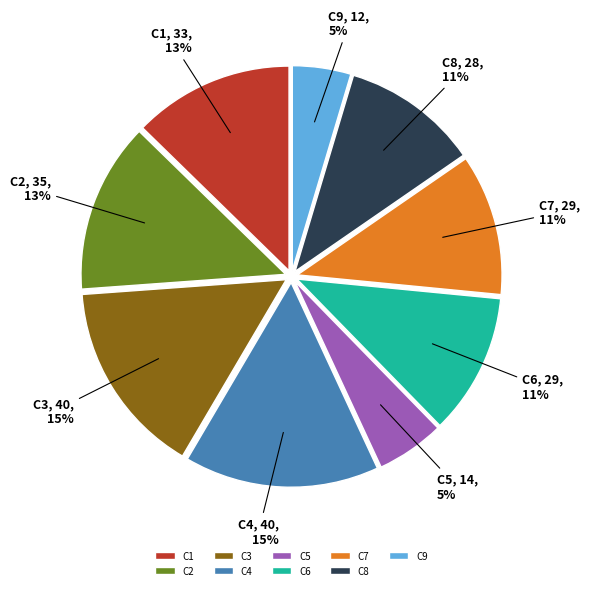

Is it true that C7 is 18% of the pie?

False